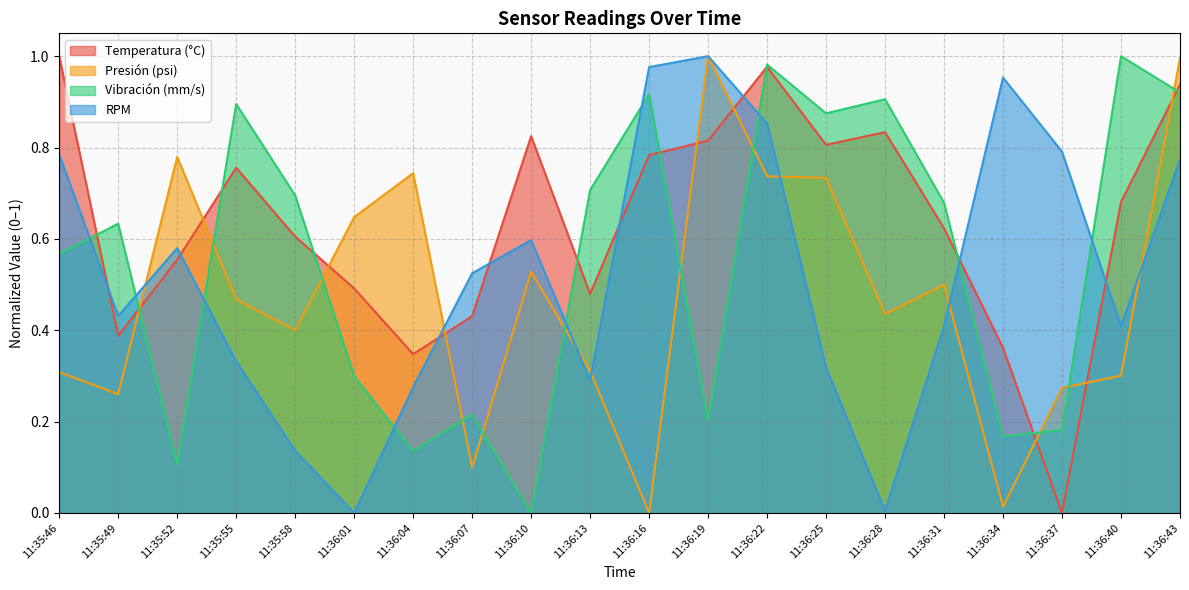

Rank the series by their average value, from lowest to highest.

Presión (psi), RPM, Vibración (mm/s), Temperatura (°C)